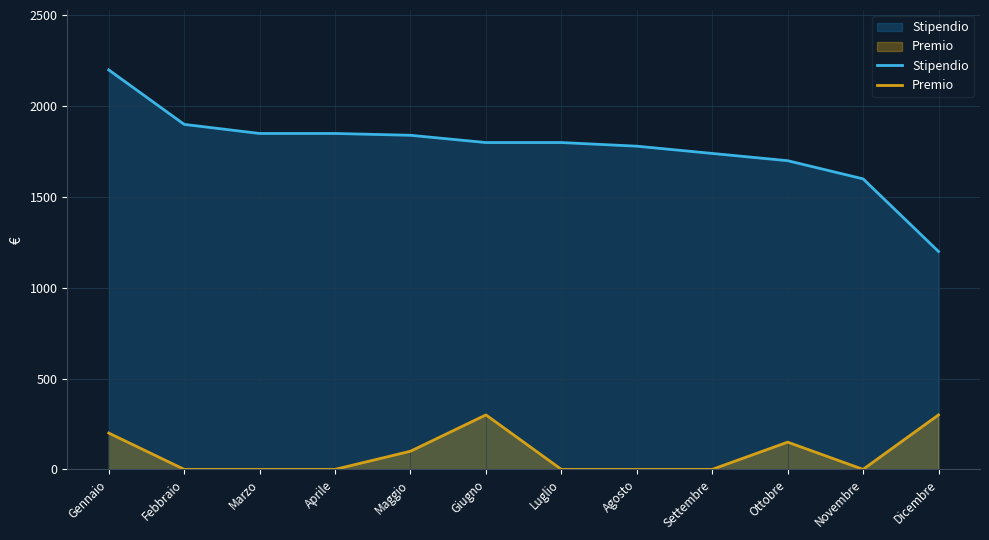

How many series are shown in this chart?

2